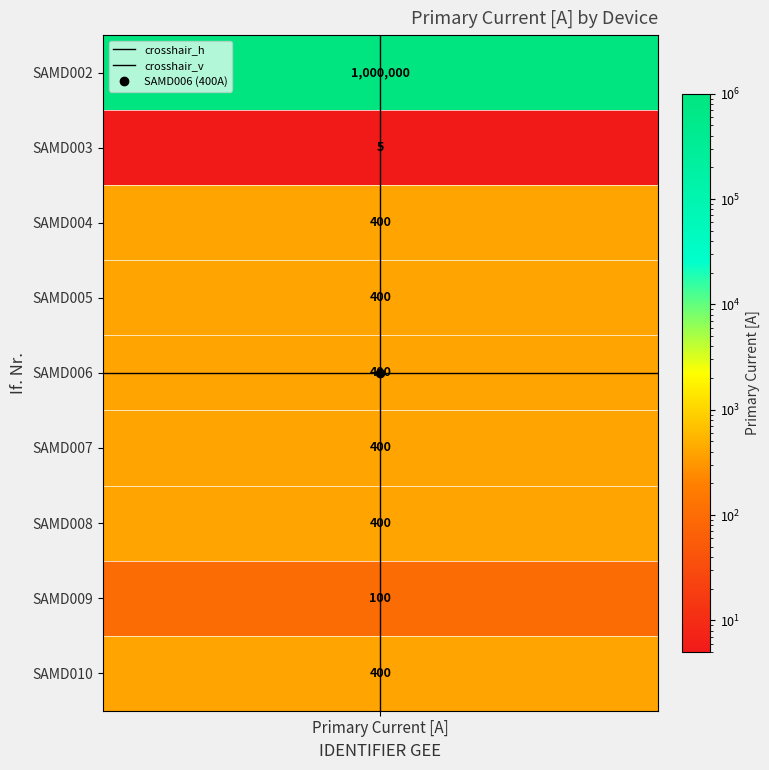

The crosshair_h series shows 6 at 1. True or false?

False